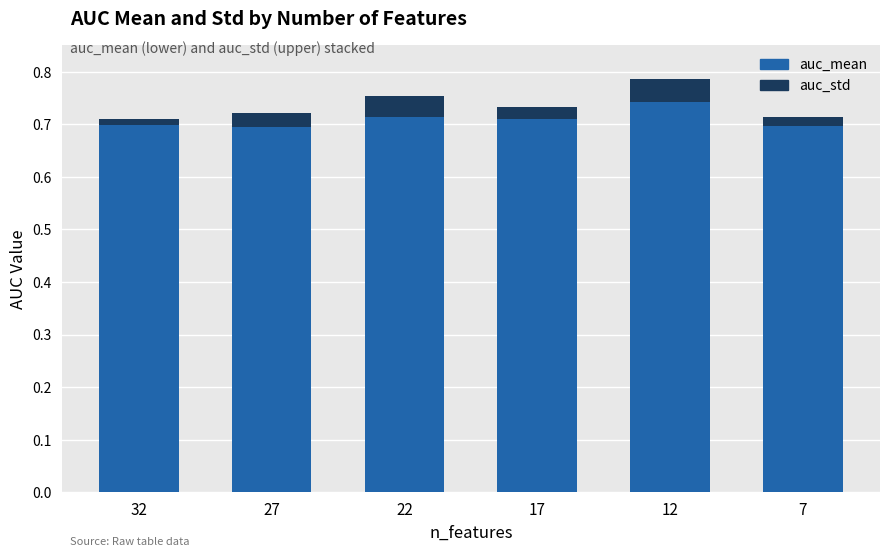

Which category has the highest value in the auc_mean series?

12